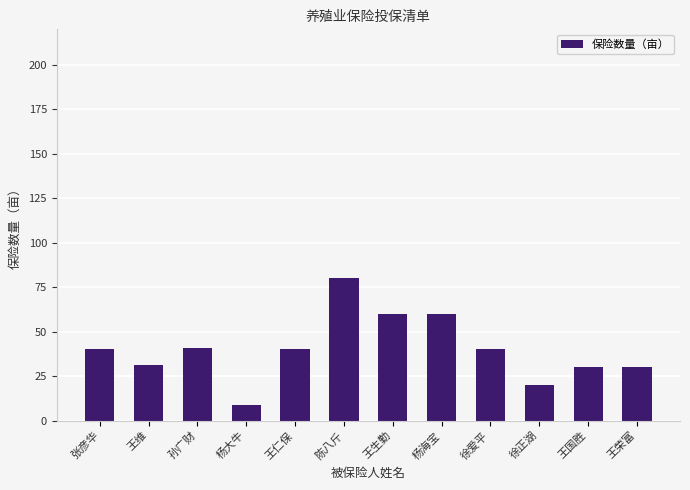

What is the sum of all values?

481.2